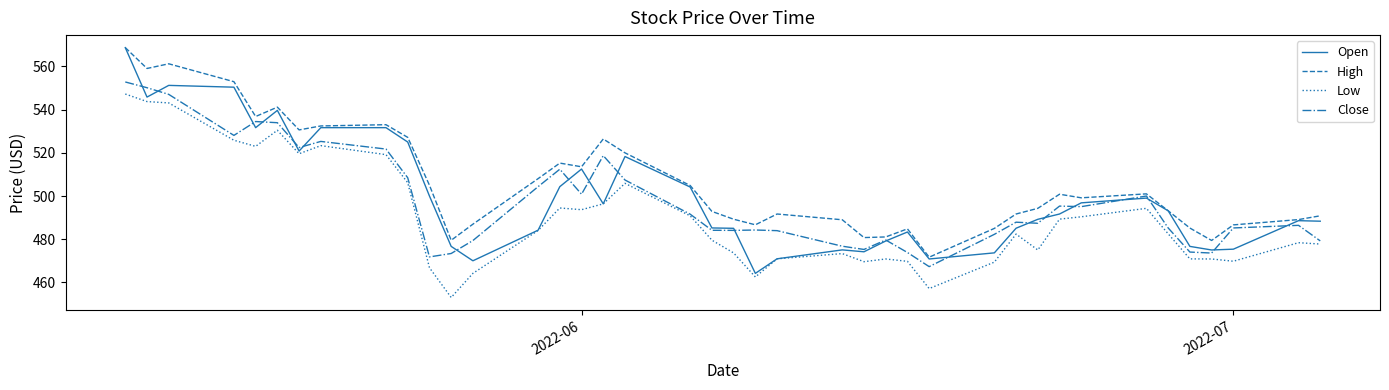

What is the sum of all Close values?

19925.2